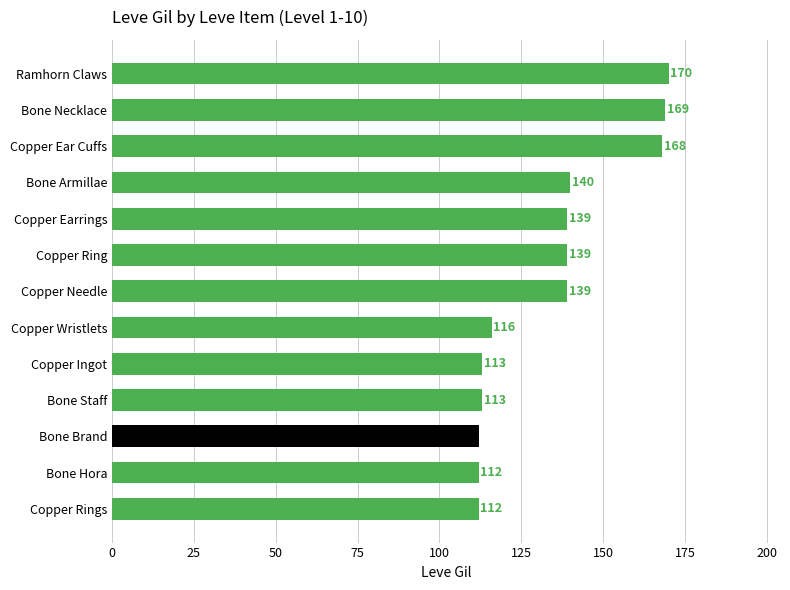

How many bars are there in total?

13